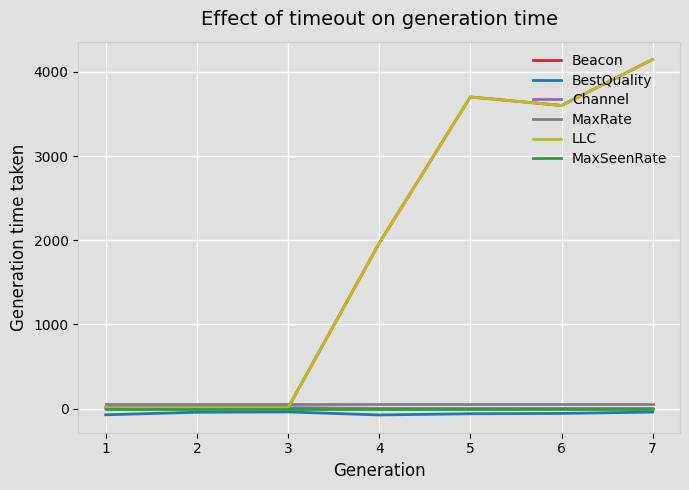

At which label does LLC reach its peak?

7